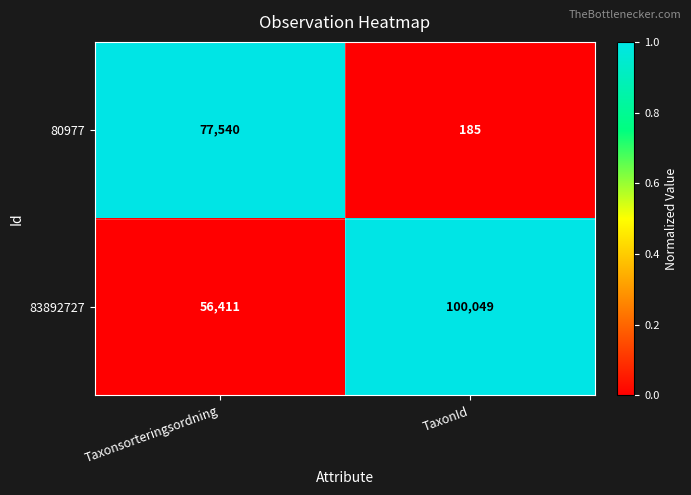

What is the total value across all series at Taxonsorteringsordning?

133951